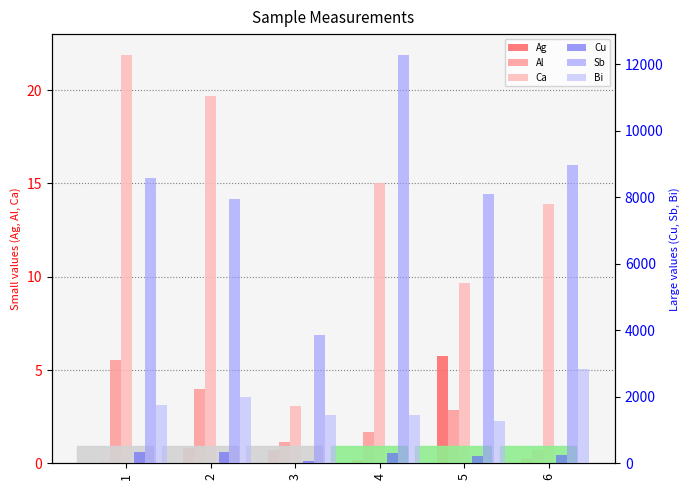

The value of Ag at 2 is 1.3. True or false?

False